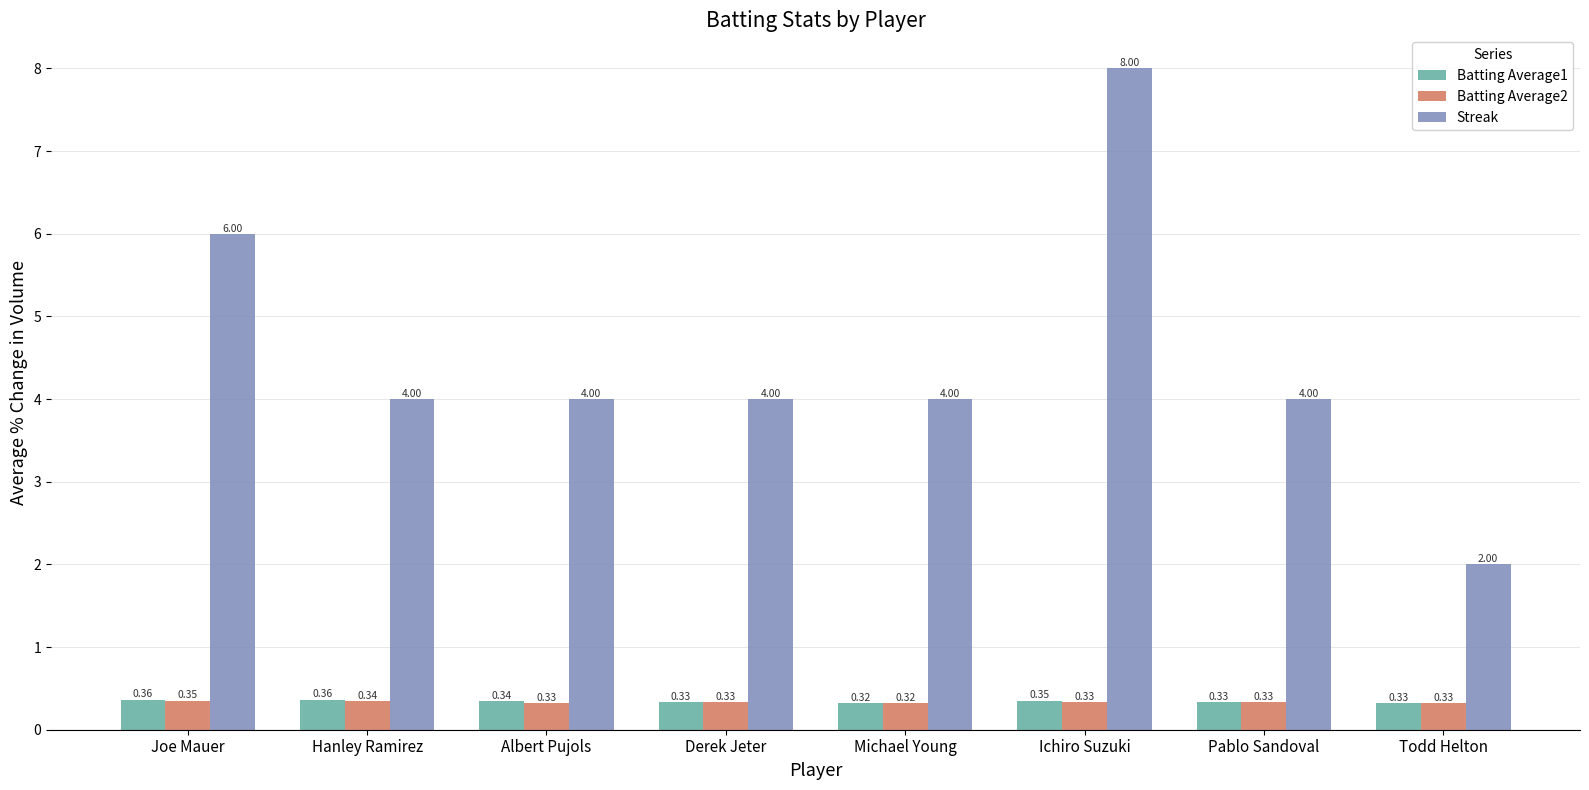

At which label is Batting Average1 closest to 0?

Michael Young